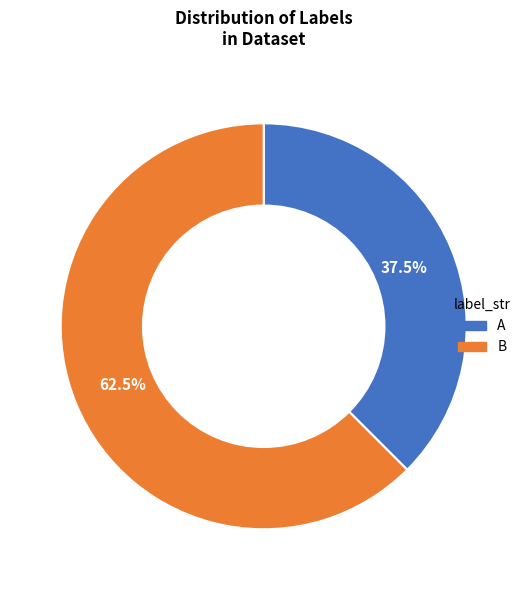

Which slice represents more than half of the pie?

B